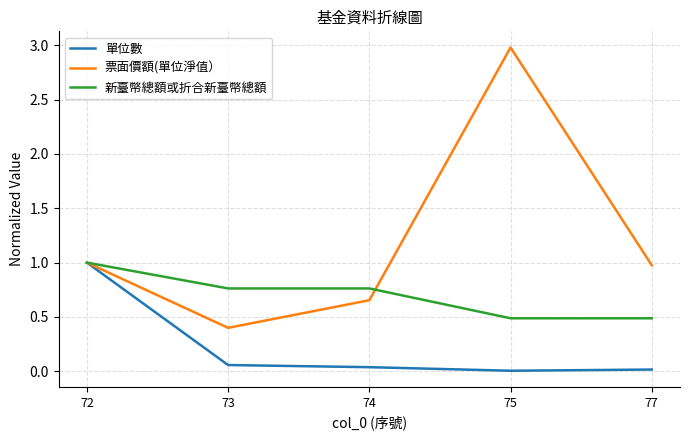

What is the difference between the maximum and minimum values in the 新臺幣總額或折合新臺幣總額 series?

0.5